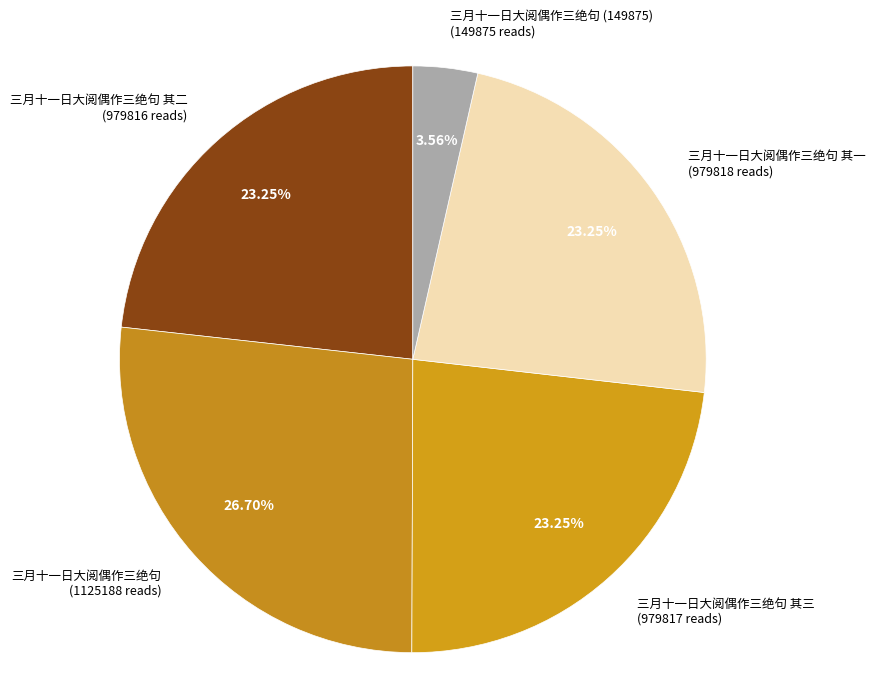

What percentage is the 三月十一日大阅偶作三绝句 (149875) slice, to the nearest percent?

4%